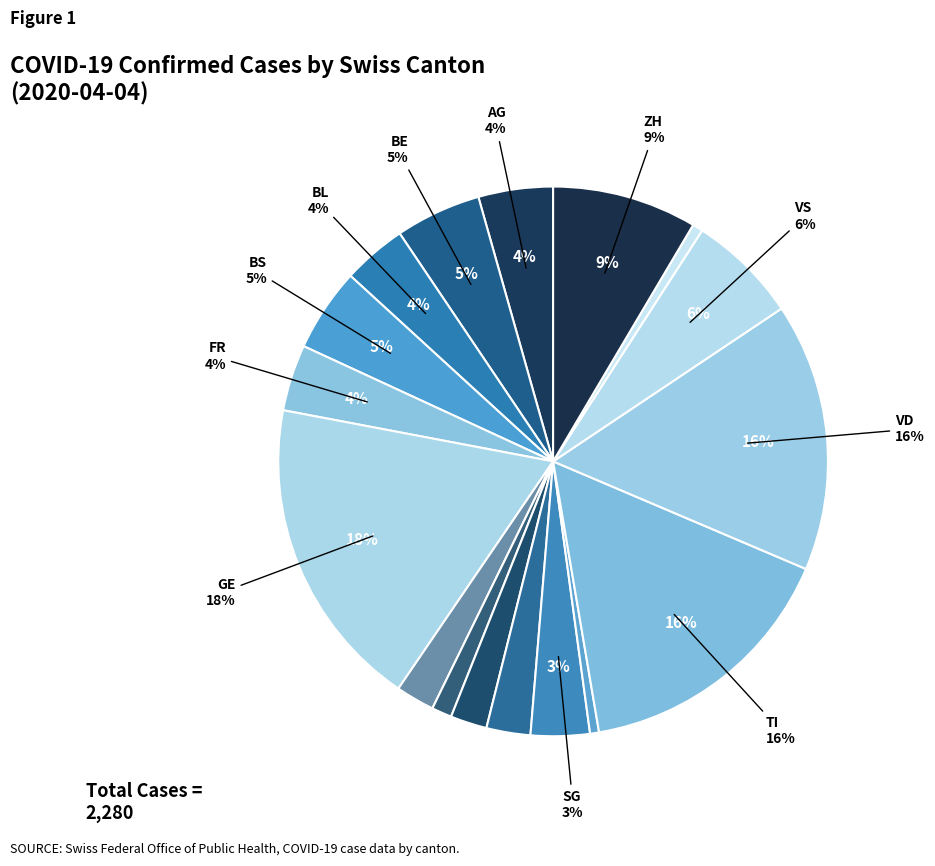

Which category has the smallest portion of the pie?

SO